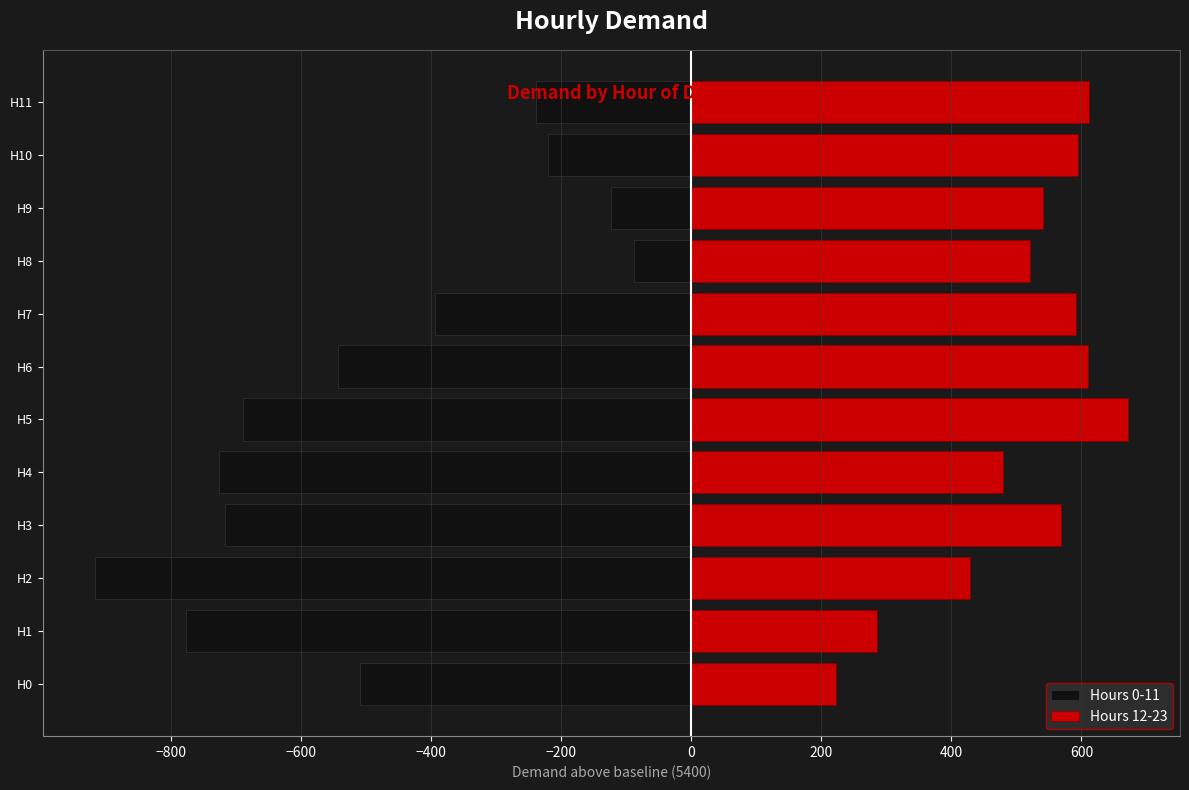

What position from the left is 11?

12